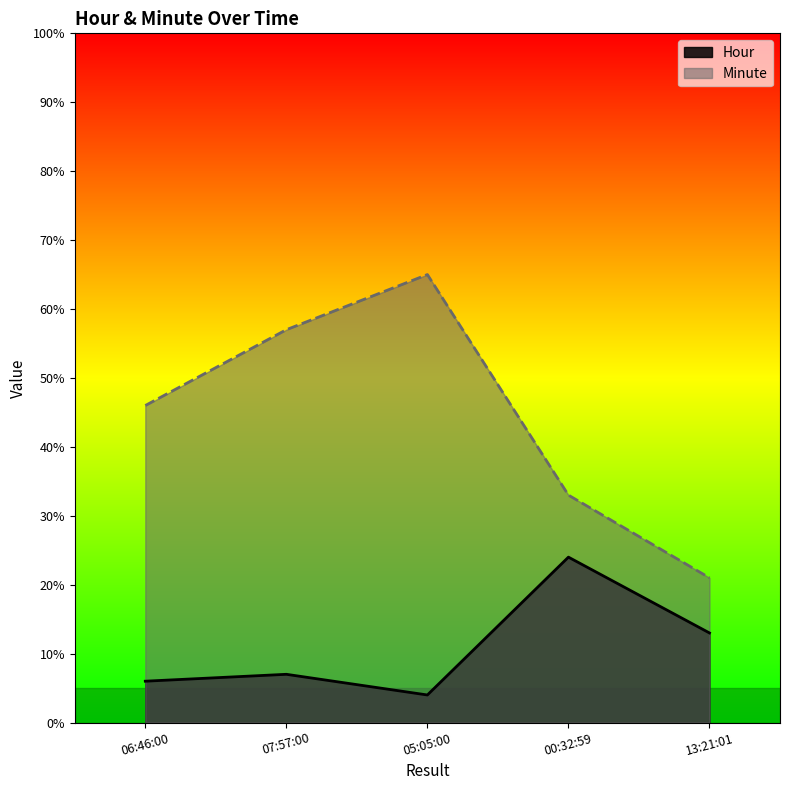

What is the spread (max minus min) of values at 07:57:00?

50